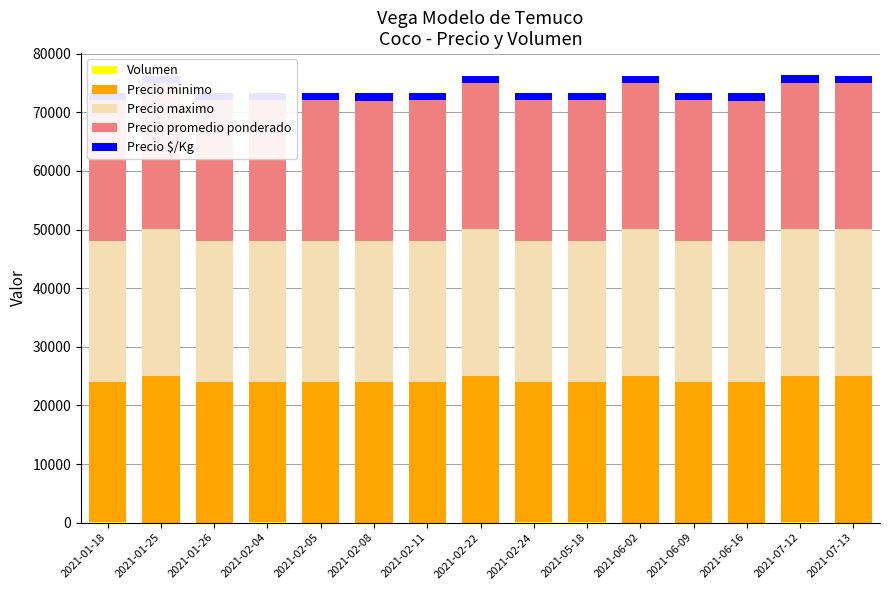

Reading left to right, extract all data points from this chart.

Volumen: 2021-01-18=25	2021-01-25=15	2021-01-26=15	2021-02-04=30	2021-02-05=20	2021-02-08=10	2021-02-11=15	2021-02-22=15	2021-02-24=30	2021-05-18=40	2021-06-02=15	2021-06-09=20	2021-06-16=12	2021-07-12=30	2021-07-13=20
Precio minimo: 2021-01-18=24000	2021-01-25=25000	2021-01-26=24000	2021-02-04=24000	2021-02-05=24000	2021-02-08=24000	2021-02-11=24000	2021-02-22=25000	2021-02-24=24000	2021-05-18=24000	2021-06-02=25000	2021-06-09=24000	2021-06-16=24000	2021-07-12=25000	2021-07-13=25000
Precio maximo: 2021-01-18=24000	2021-01-25=25000	2021-01-26=24000	2021-02-04=24000	2021-02-05=24000	2021-02-08=24000	2021-02-11=24000	2021-02-22=25000	2021-02-24=24000	2021-05-18=24000	2021-06-02=25000	2021-06-09=24000	2021-06-16=24000	2021-07-12=25000	2021-07-13=25000
Precio promedio ponderado: 2021-01-18=24000	2021-01-25=25000	2021-01-26=24000	2021-02-04=24000	2021-02-05=24000	2021-02-08=24000	2021-02-11=24000	2021-02-22=25000	2021-02-24=24000	2021-05-18=24000	2021-06-02=25000	2021-06-09=24000	2021-06-16=24000	2021-07-12=25000	2021-07-13=25000
Precio $/Kg: 2021-01-18=1200	2021-01-25=1250	2021-01-26=1200	2021-02-04=1200	2021-02-05=1200	2021-02-08=1200	2021-02-11=1200	2021-02-22=1250	2021-02-24=1200	2021-05-18=1200	2021-06-02=1250	2021-06-09=1200	2021-06-16=1200	2021-07-12=1250	2021-07-13=1250